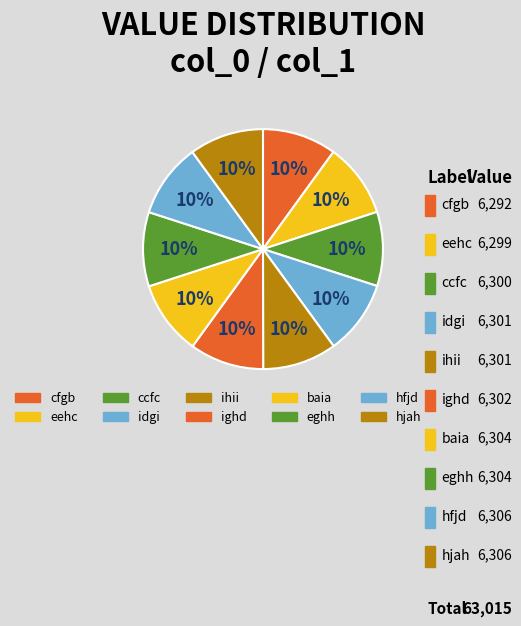

How many slices are in this pie chart?

10